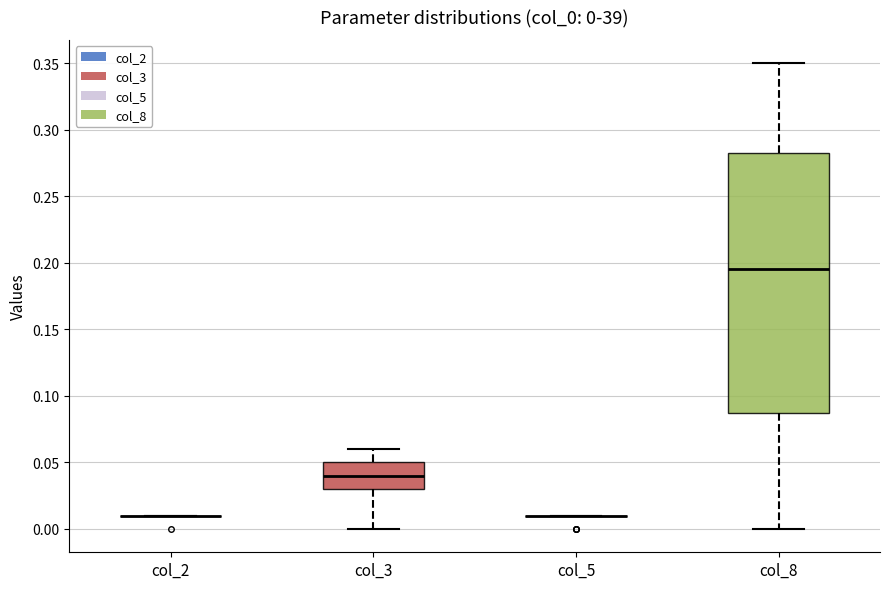

Which box is the tallest, from its lower edge to its upper edge?

col_8